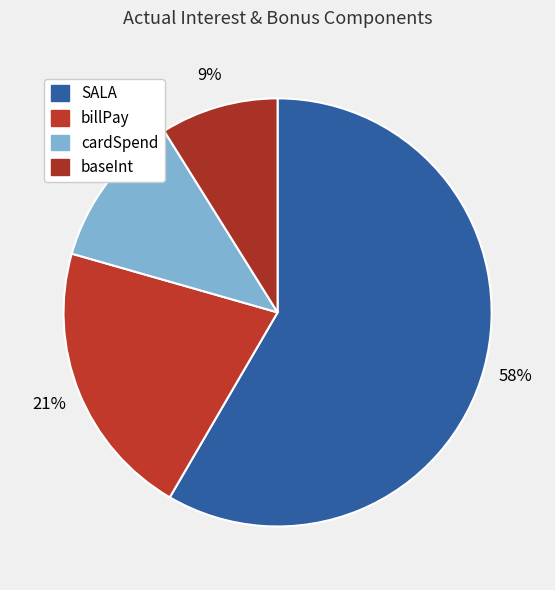

To the nearest percent, what percentage of the pie is cardSpend?

12%